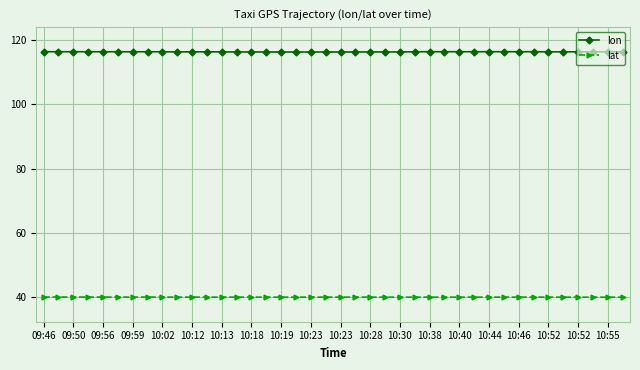

True or false: lat and lon intersect in this chart.

False